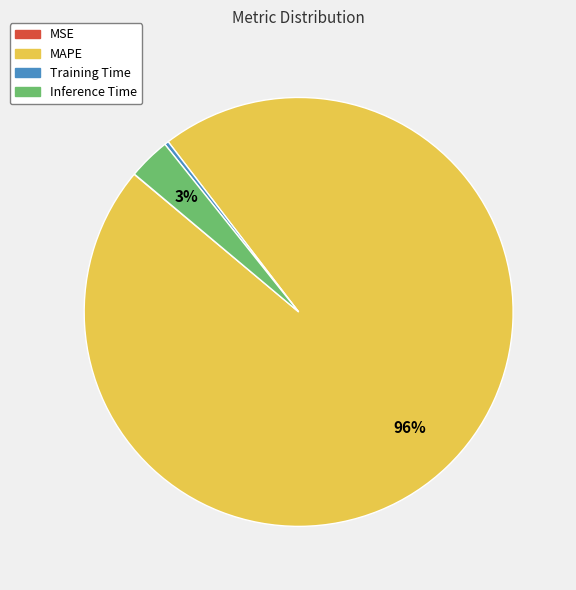

True or false: MAPE accounts for 86% of the total.

False